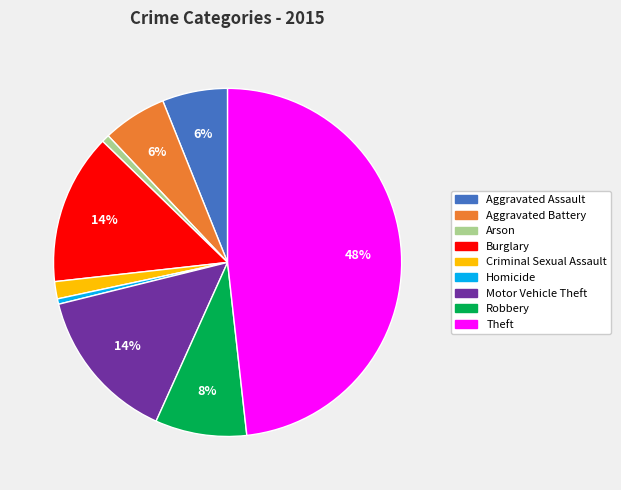

The Robbery slice represents 1% of the pie. True or false?

False